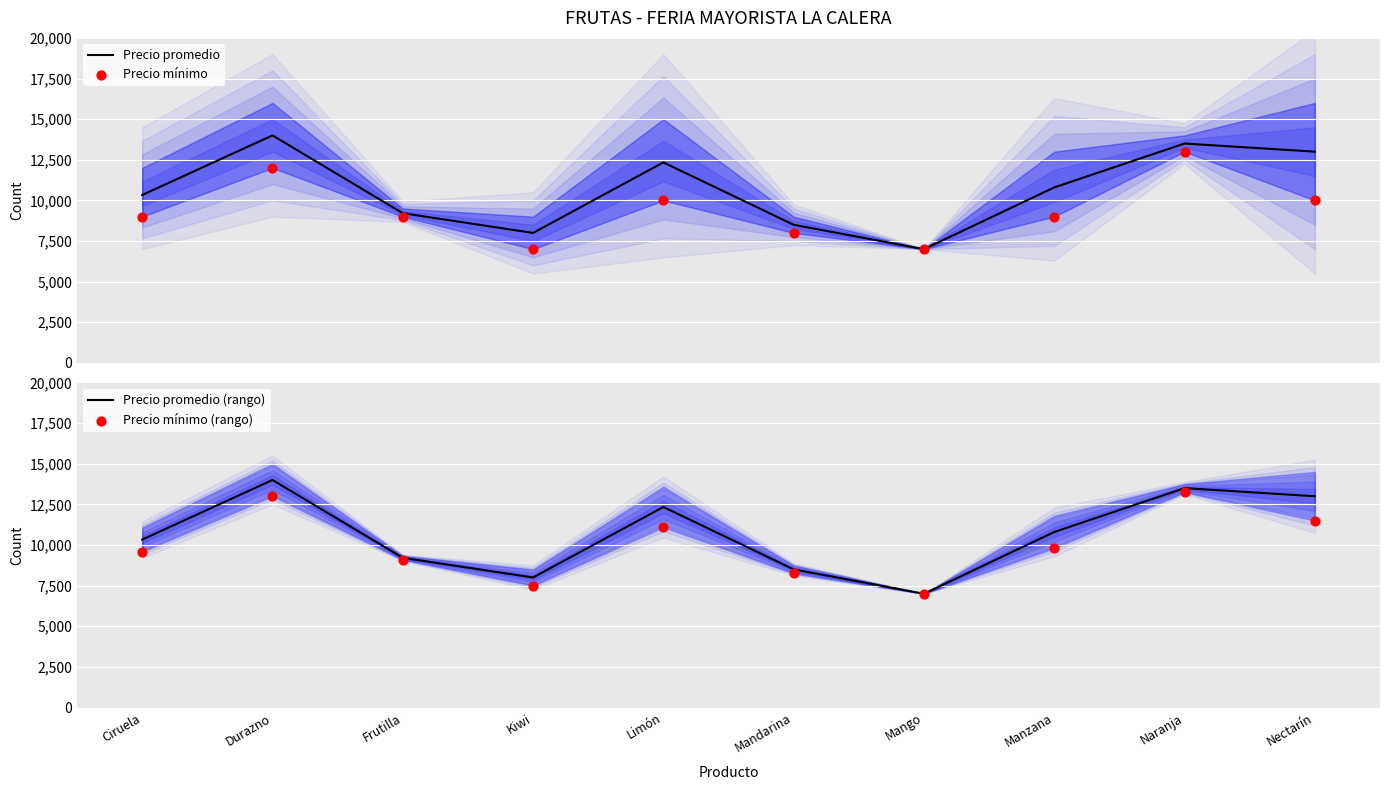

What is the total value across all series at Naranja?

53250